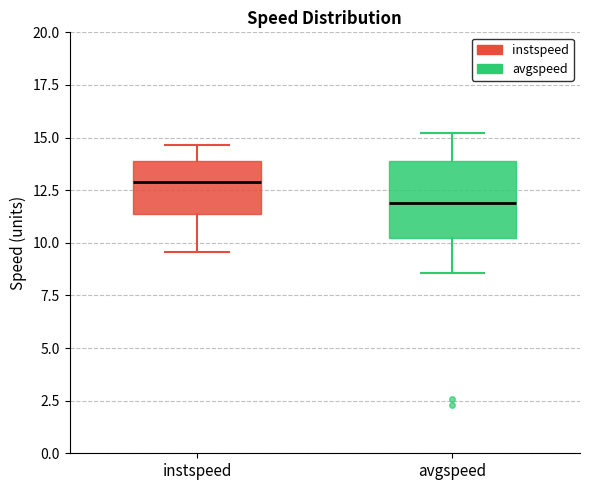

Which box has the highest median line?

instspeed